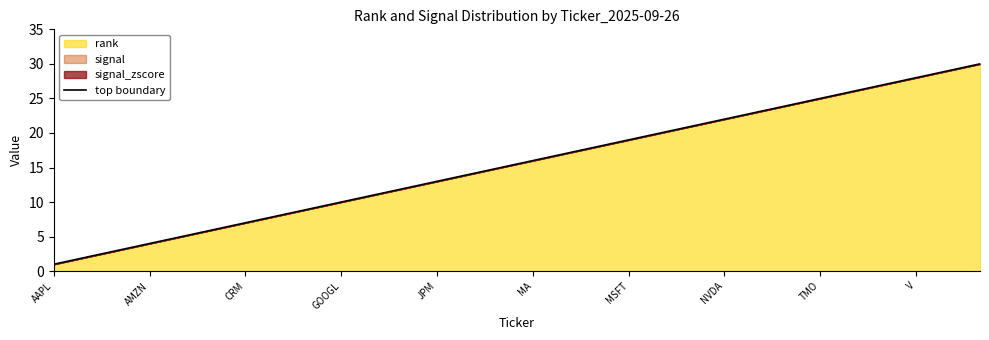

How many values exceed 16?

14